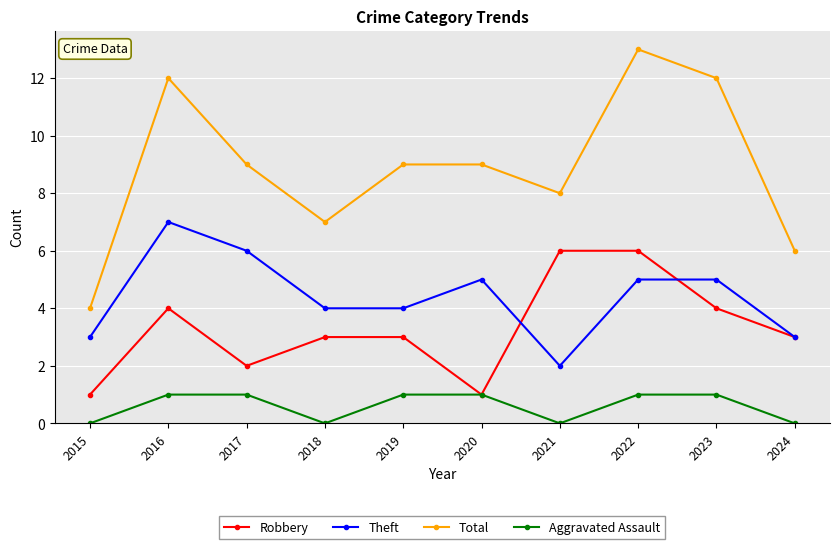

Does the chart have visible grid lines?

Yes